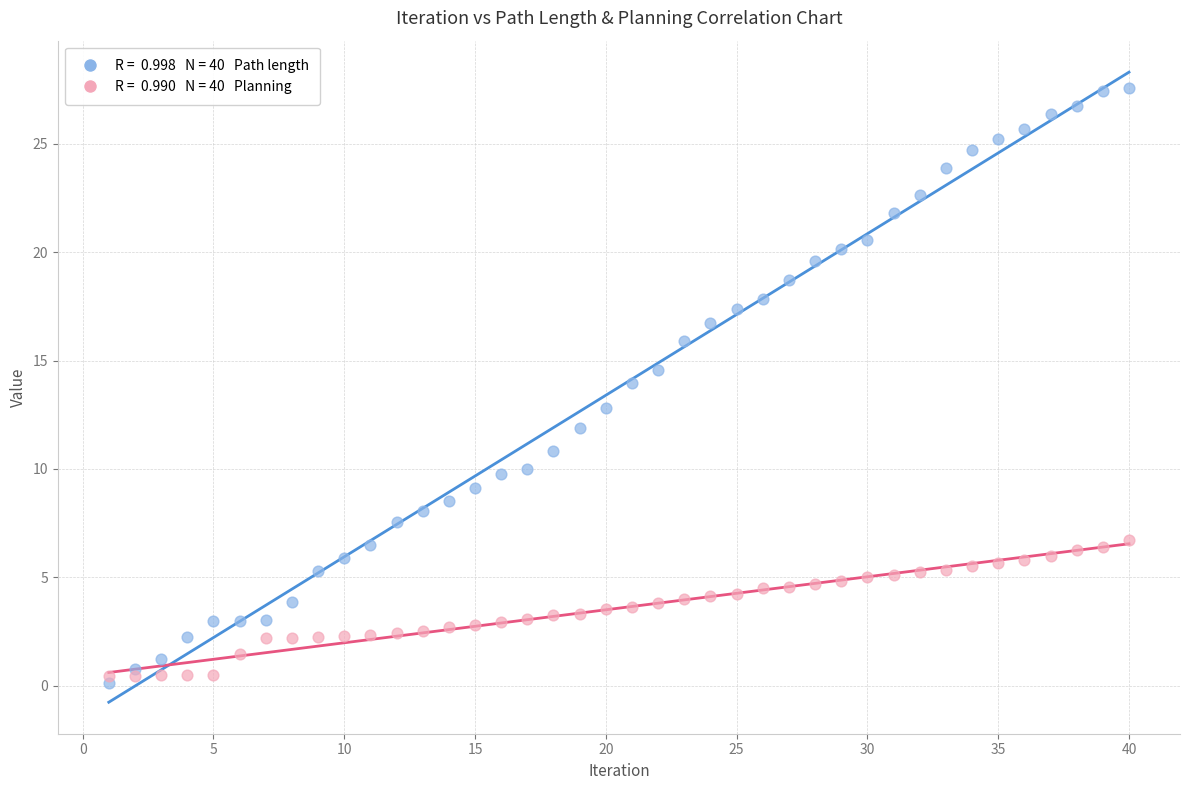

Across all data points, what is the range of X values (max minus min)?

39.0